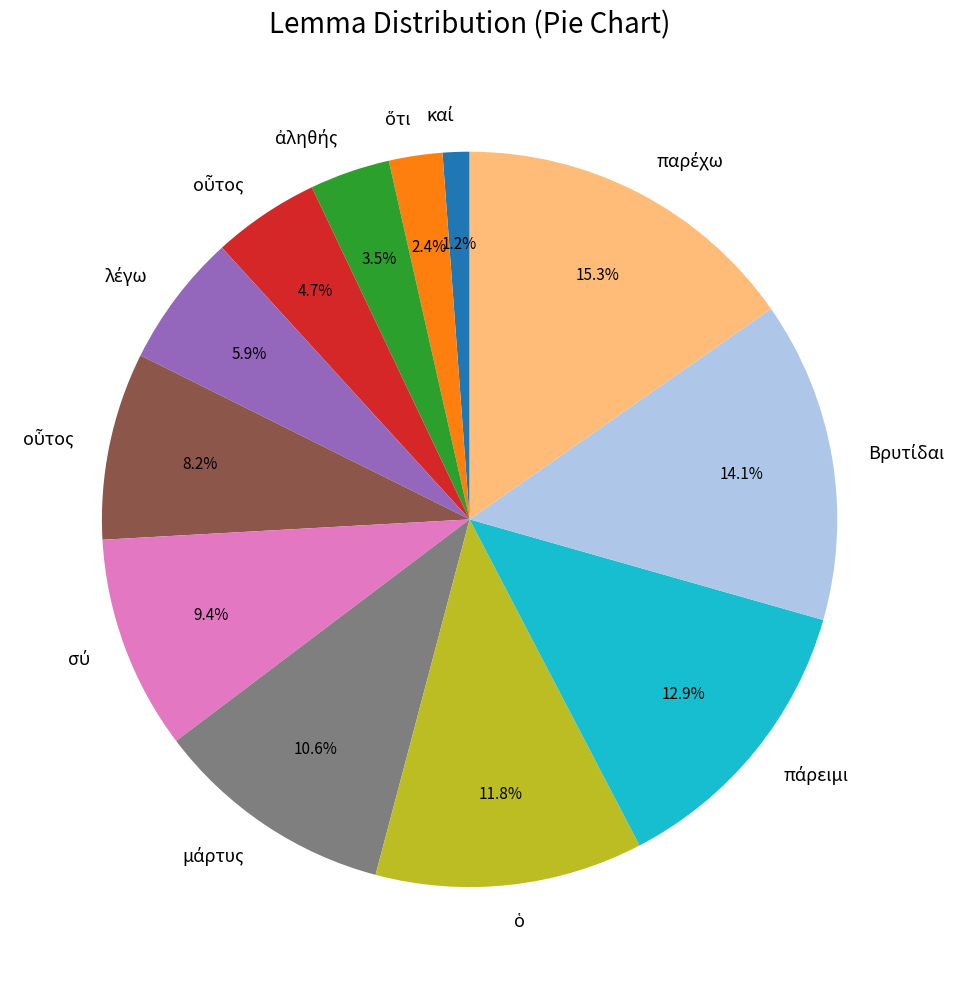

Does any single category account for the majority?

No